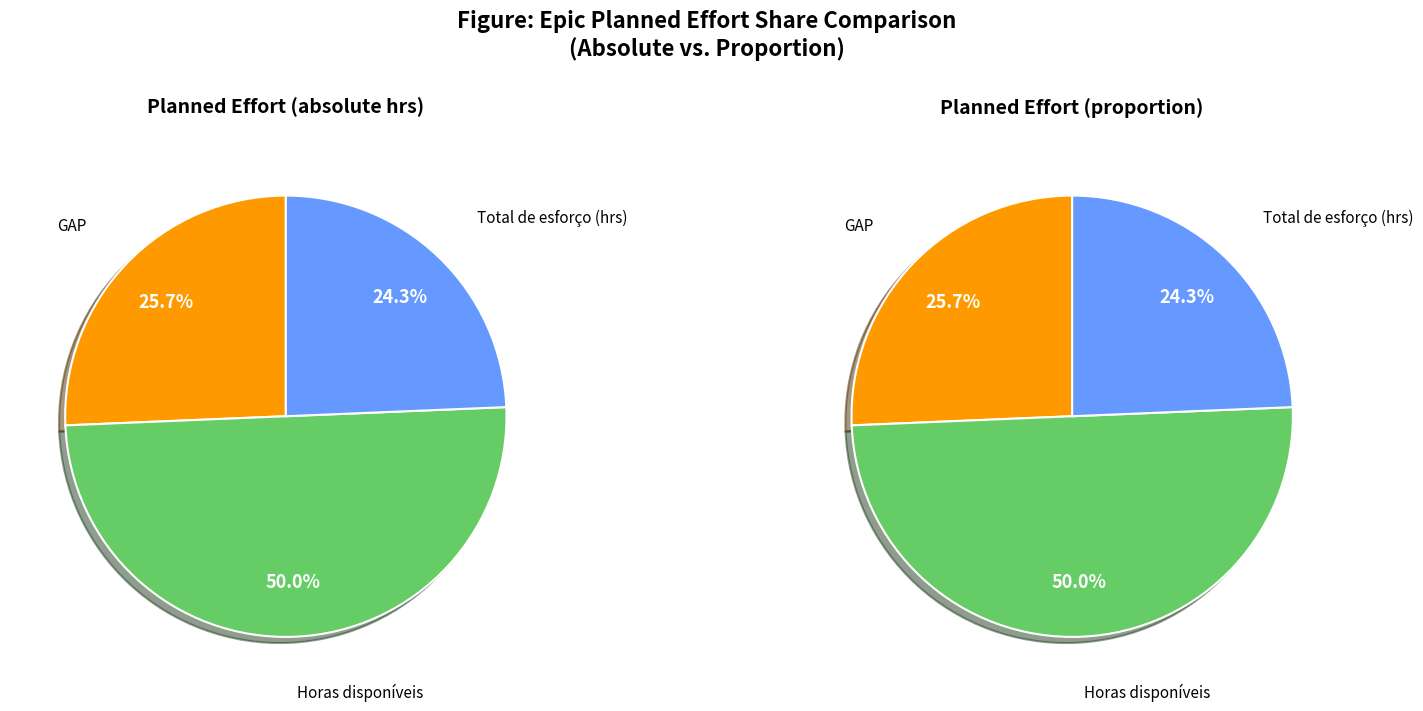

Count the number of slices in the pie.

3